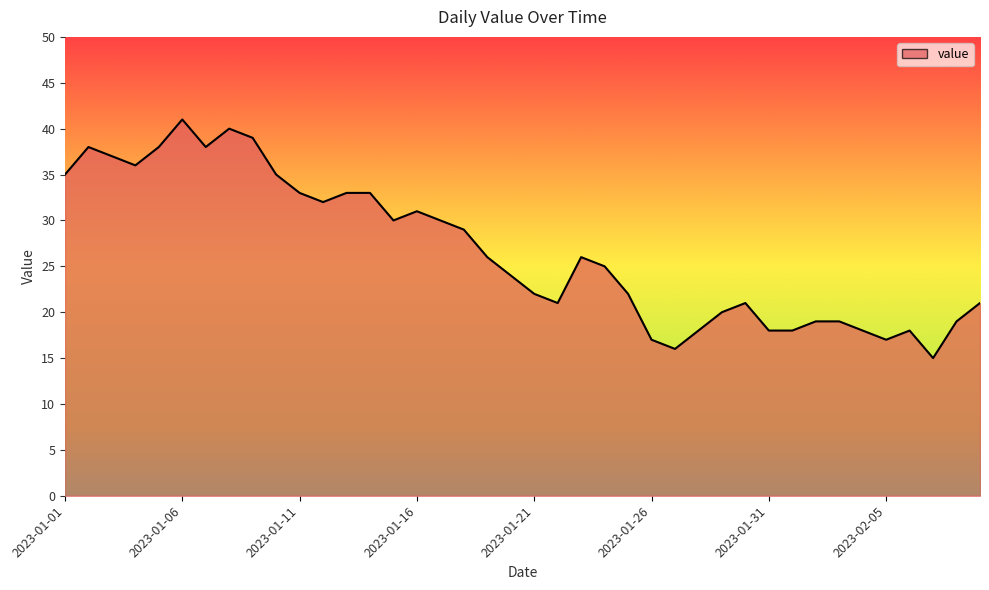

Reading right to left, list all the values displayed in this chart.

21	19	15	18	17	18	19	19	18	18	21	20	18	16	17	22	25	26	21	22	24	26	29	30	31	30	33	33	32	33	35	39	40	38	41	38	36	37	38	35